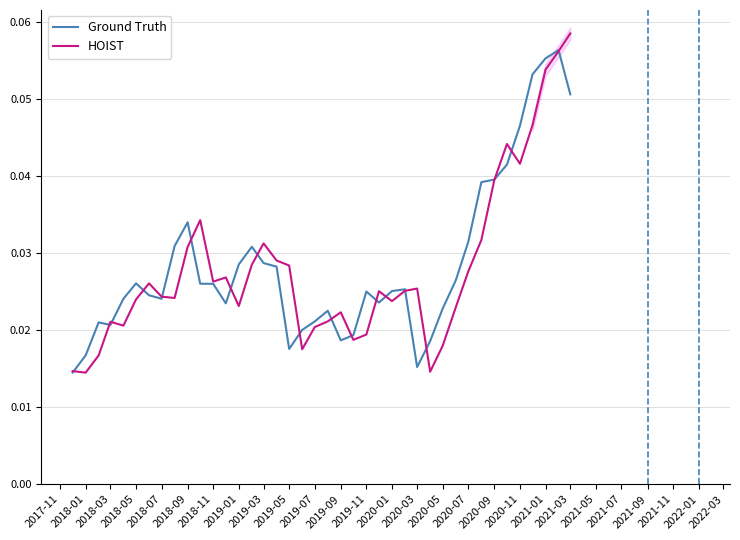

How many interior local peaks does the HOIST series have?

9